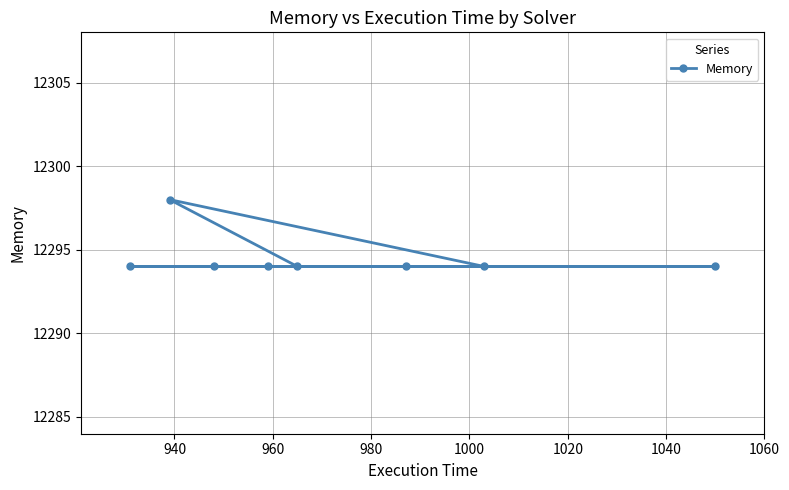

What is the value of the 1st point from the left?

12294